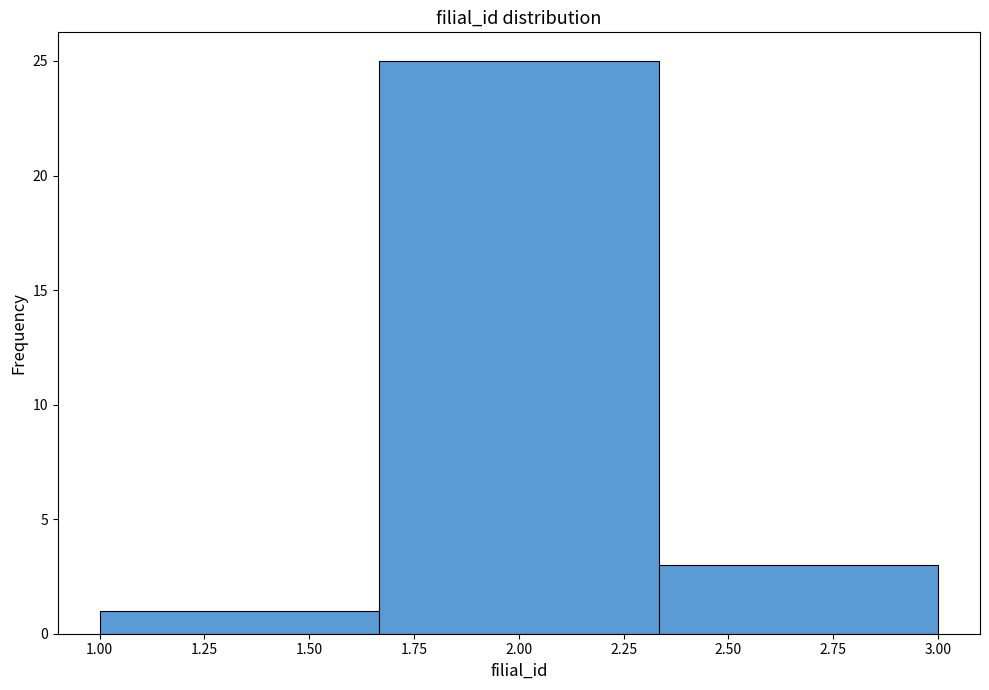

How tall is the bar that spans 2.35 to 3.00 on the x-axis? Neither the bar edges nor the heights are printed on the chart, so give them approximately, as read against the axes.

3